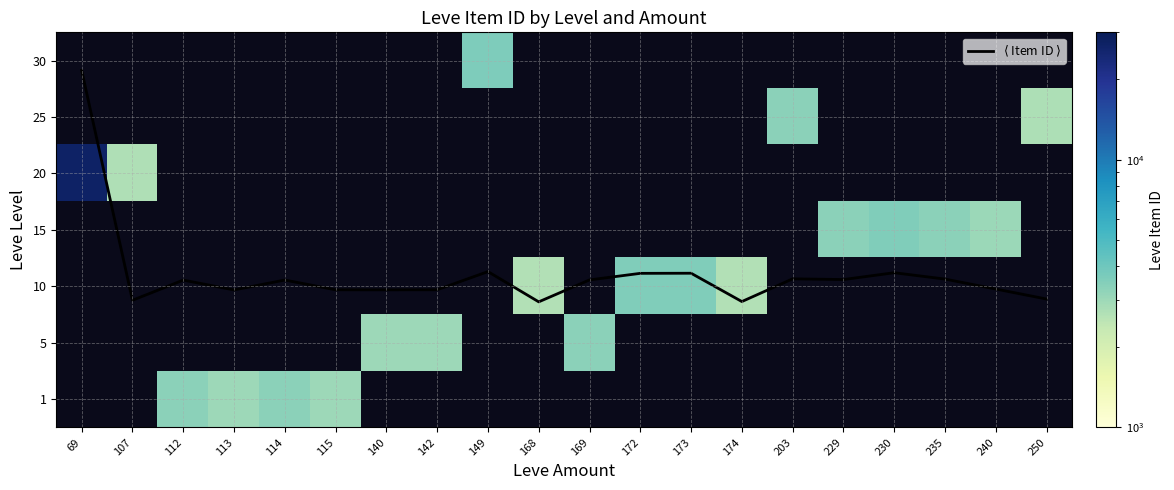

How many data points in 5 are less than 3313?

2